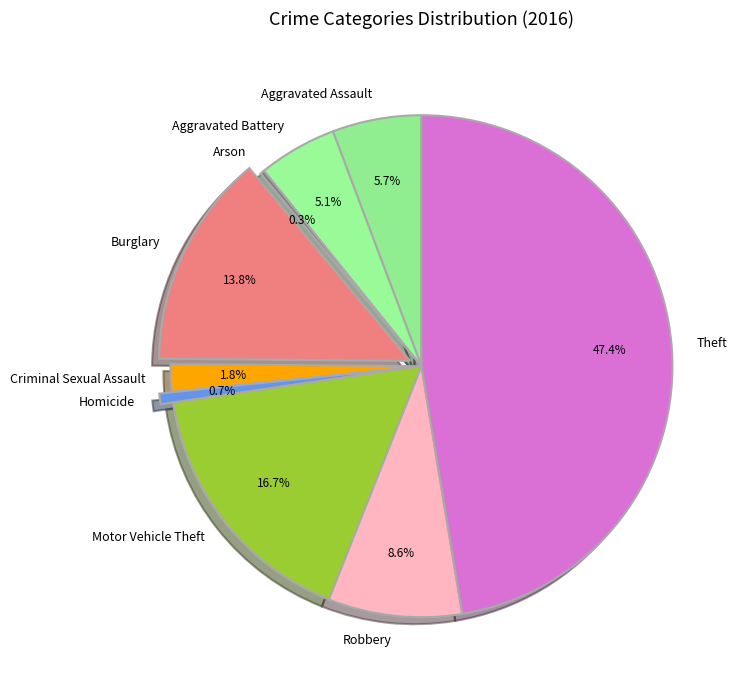

Is it true that Theft is 47% of the pie?

True